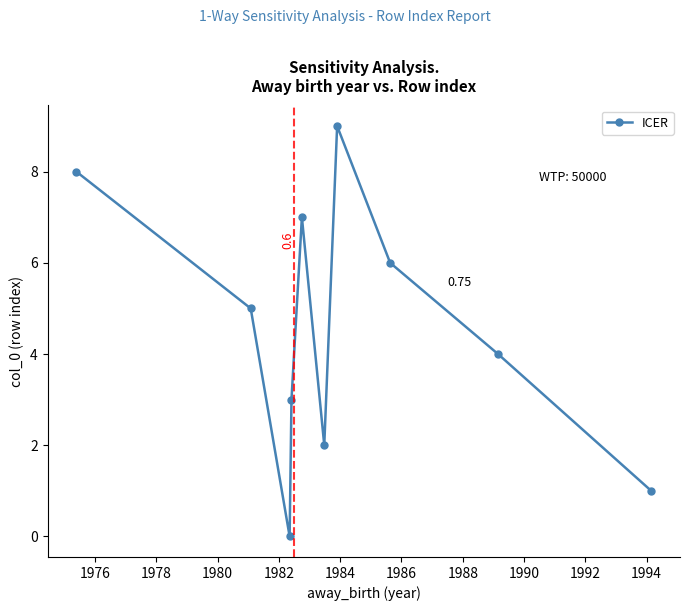

What is the difference between the maximum and second lowest values?

8